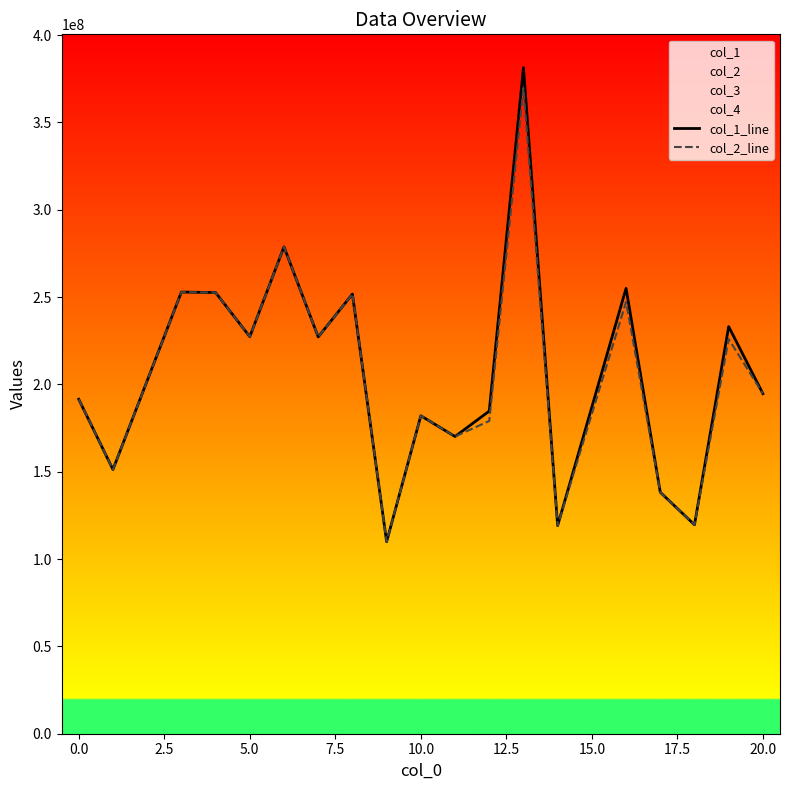

What is the maximum value for col_1_line?

381321136.1